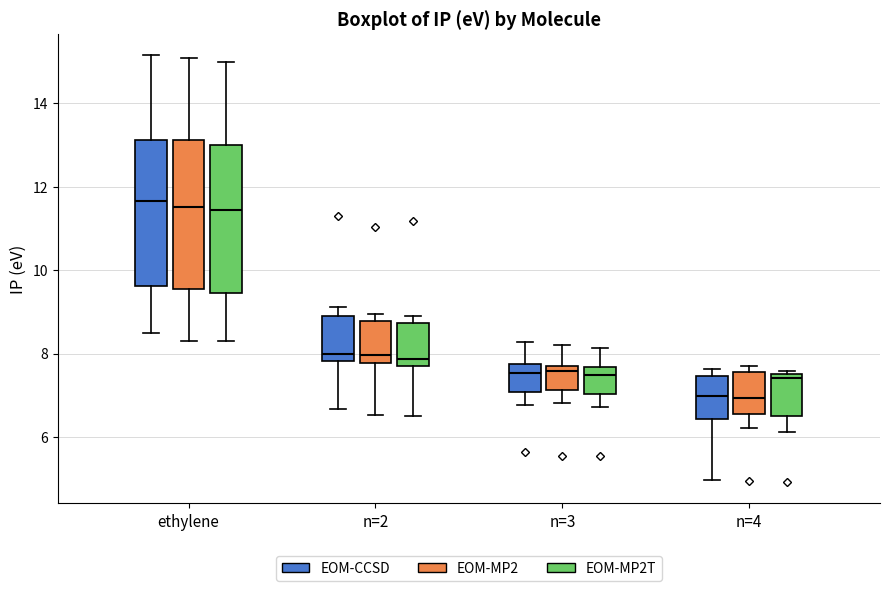

Reading left to right, transcribe this box plot: for each box, give where its median line is, the range the box spans, and where its two whiskers end, as read against the y-axis. The values are not printed on the chart, so give them approximately, as read against the axis.

ethylene (EOM-CCSD): median 11.6, box 9.6 to 13.2, whiskers 8.6 to 15.2
ethylene (EOM-MP2): median 11.6, box 9.6 to 13.2, whiskers 8.4 to 15.0
ethylene (EOM-MP2T): median 11.4, box 9.4 to 13.0, whiskers 8.2 to 15.0
n=2 (EOM-CCSD): median 8.0, box 7.8 to 8.8, whiskers 6.6 to 9.2
n=2 (EOM-MP2): median 8.0, box 7.8 to 8.8, whiskers 6.6 to 9.0
n=2 (EOM-MP2T): median 7.8 (just above the box's lower edge), box 7.8 to 8.8, whiskers 6.6 to 9.0
n=3 (EOM-CCSD): median 7.6, box 7.0 to 7.8, whiskers 6.8 to 8.2
n=3 (EOM-MP2): median 7.6, box 7.2 to 7.8, whiskers 6.8 to 8.2
n=3 (EOM-MP2T): median 7.4, box 7.0 to 7.6, whiskers 6.8 to 8.2
n=4 (EOM-CCSD): median 7.0, box 6.4 to 7.4, whiskers 5.0 to 7.6
n=4 (EOM-MP2): median 7.0, box 6.6 to 7.6, whiskers 6.2 to 7.8
n=4 (EOM-MP2T): median 7.4 (just below the box's upper edge), box 6.6 to 7.4, whiskers 6.2 to 7.6